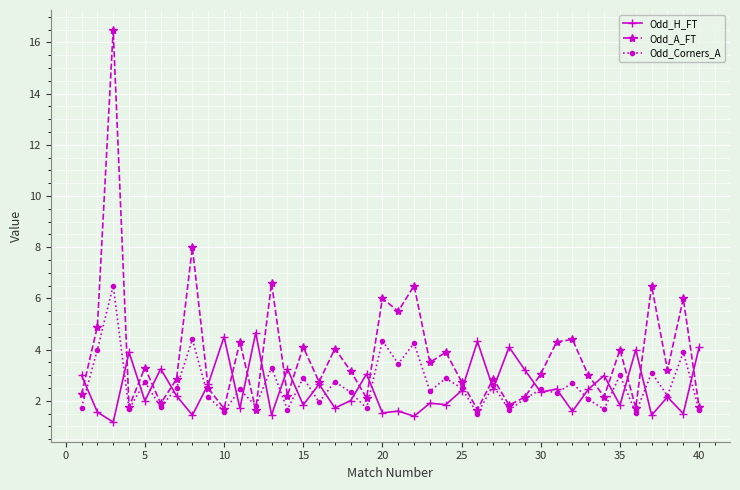

After their last crossing, which series has the higher values: Odd_A_FT or Odd_H_FT?

Odd_H_FT